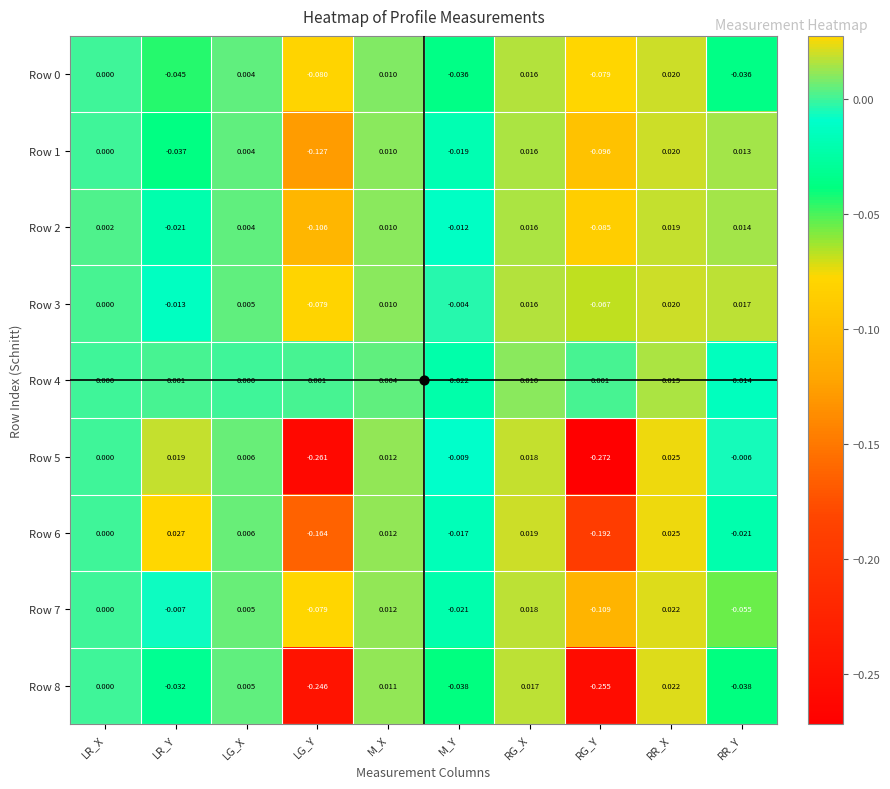

Rank the categories by Row 5 value from lowest to highest.

RG_Y, LG_Y, M_Y, RR_Y, LR_X, LG_X, M_X, RG_X, LR_Y, RR_X